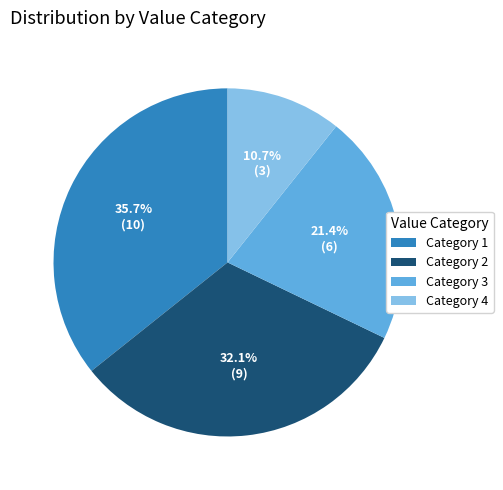

Count the number of slices in the pie.

4